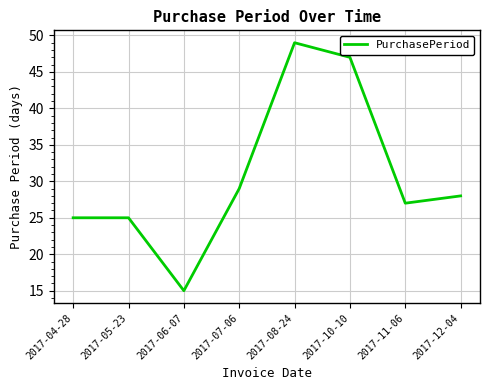

Reading left to right, transcribe all the data shown in this chart.

25	25	15	29	49	47	27	28